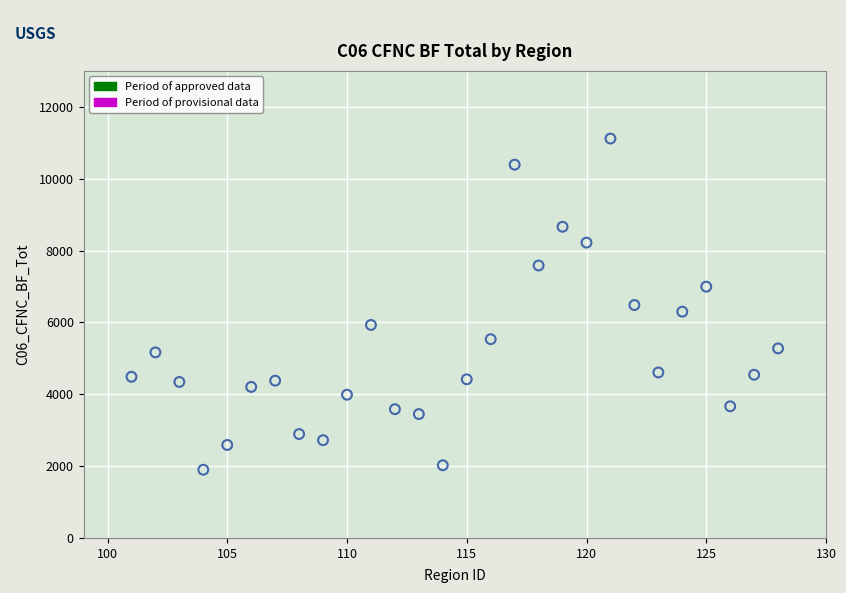

What is the range of Y values (max minus min)?

9219